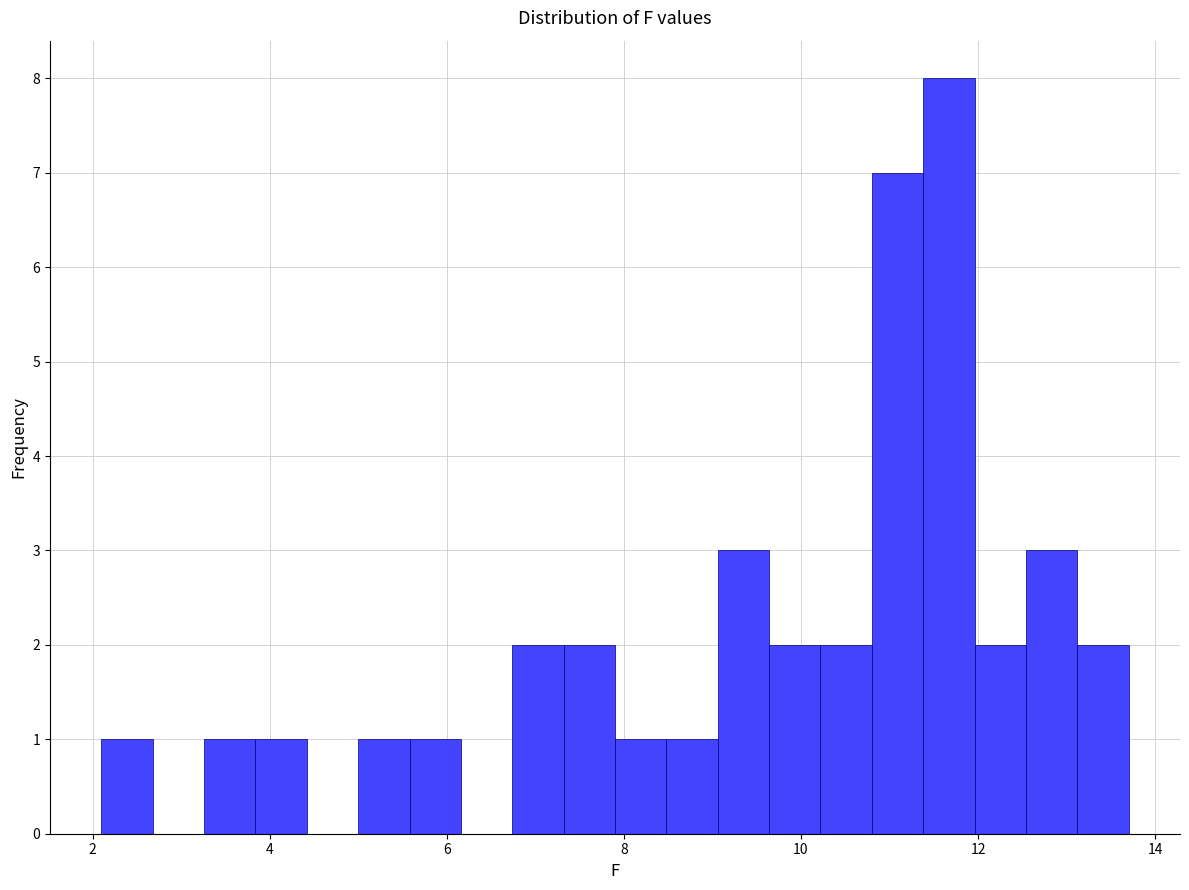

Read against the x-axis, roughly where is the centre of the tallest bar?

11.6